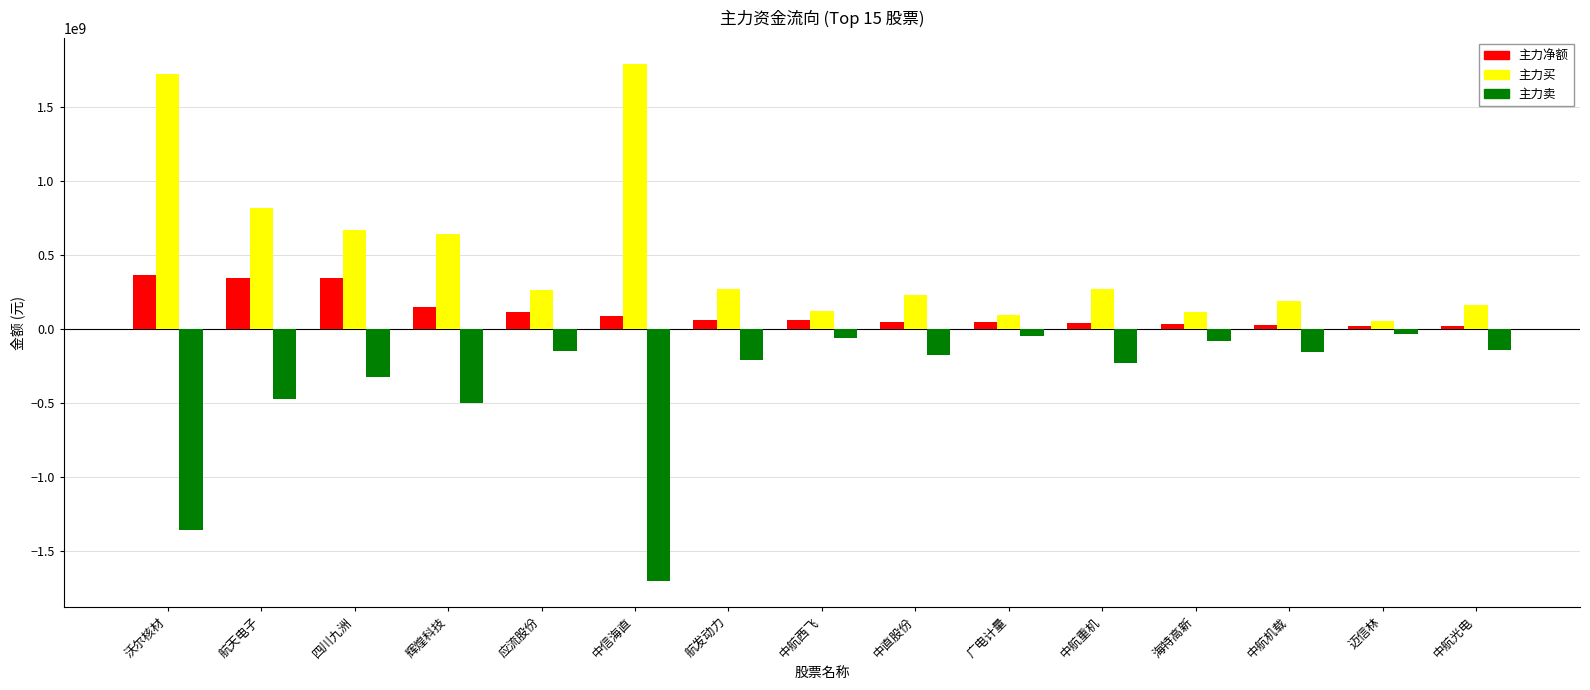

What are all the series names shown in the legend?

主力净额, 主力买, 主力卖